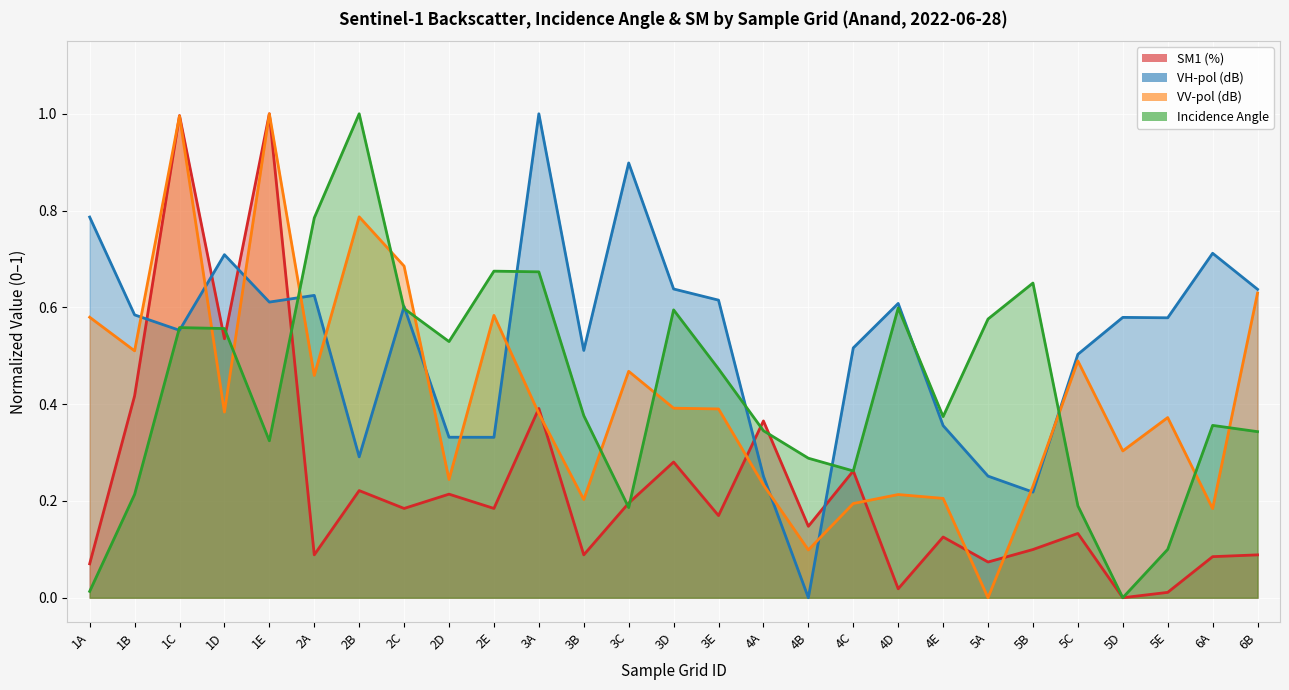

List the labels in order of VV-pol (dB) value, smallest first.

5A, 4B, 6A, 4C, 3B, 4E, 4D, 5B, 4A, 2D, 5D, 5E, 3A, 1D, 3E, 3D, 2A, 3C, 5C, 1B, 1A, 2E, 6B, 2C, 2B, 1C, 1E